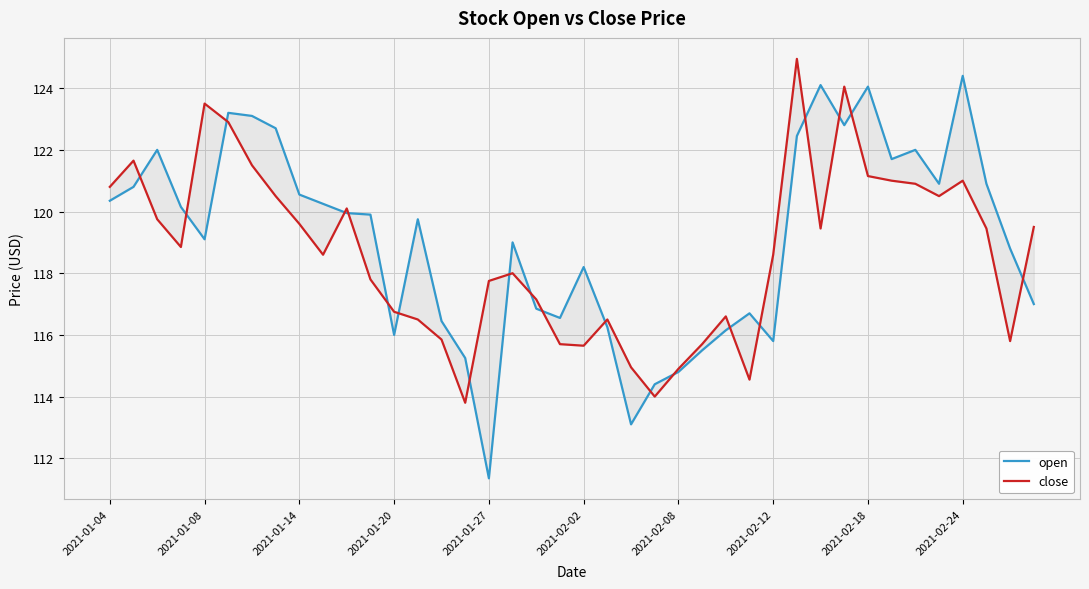

Reading left to right, extract all data points from this chart.

open: 120.3	120.8	122.0	120.2	119.1	123.2	123.1	122.7	120.5	120.2	120.0	119.9	116.0	119.8	116.5	115.2	111.3	119.0	116.8	116.5	118.2	116.2	113.1	114.4	114.8	115.5	116.2	116.7	115.8	122.5	124.1	122.8	124.0	121.7	122.0	120.9	124.4	120.9	118.8	117.0
close: 120.8	121.7	119.8	118.8	123.5	122.9	121.5	120.5	119.6	118.6	120.1	117.8	116.8	116.5	115.8	113.8	117.8	118.0	117.2	115.7	115.7	116.5	115.0	114.0	114.9	115.7	116.6	114.5	118.6	125.0	119.5	124.0	121.2	121.0	120.9	120.5	121.0	119.5	115.8	119.5